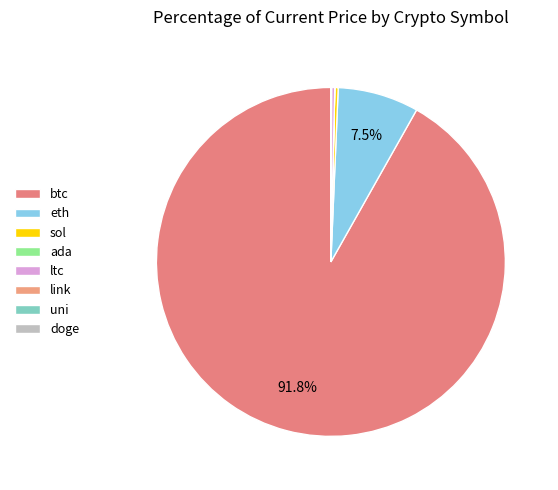

What percentage is NOT represented by ltc?

99.7%